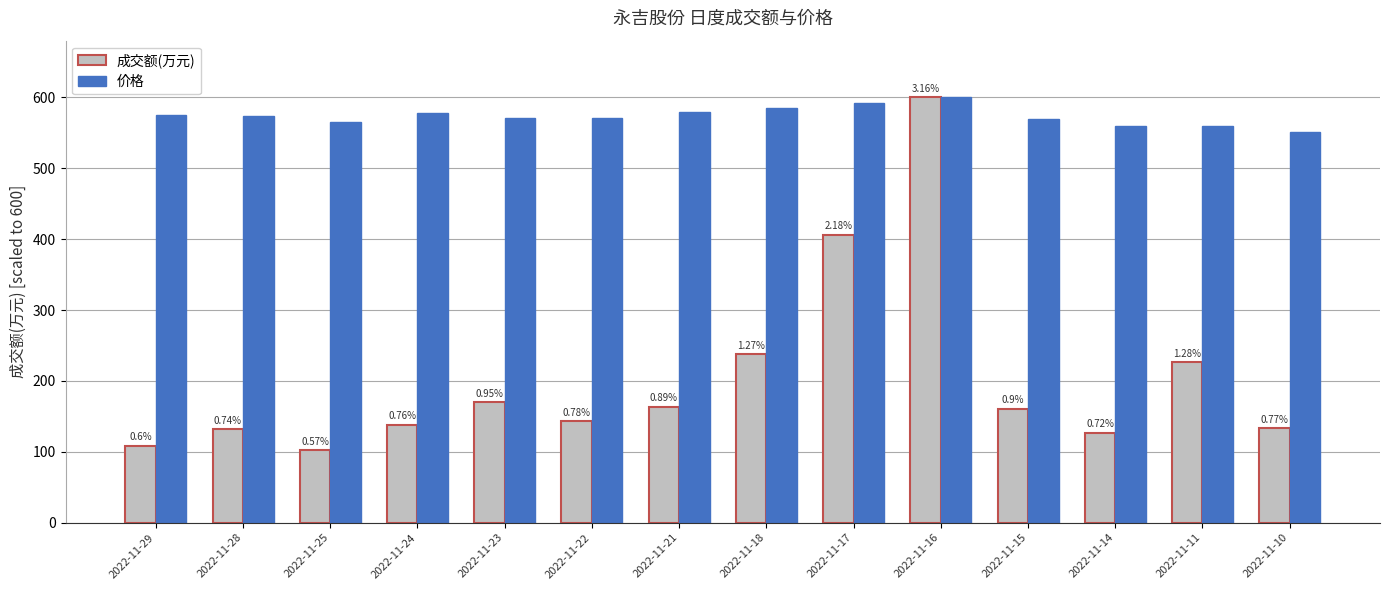

Reading left to right, extract all data points from this chart.

成交额(万元): 2022-11-29=108.8	2022-11-28=132.0	2022-11-25=102.0	2022-11-24=138.2	2022-11-23=169.8	2022-11-22=143.2	2022-11-21=163.8	2022-11-18=237.6	2022-11-17=406.3	2022-11-16=600.0	2022-11-15=160.4	2022-11-14=127.0	2022-11-11=226.3	2022-11-10=133.0
价格: 2022-11-29=575.1	2022-11-28=573.6	2022-11-25=565.5	2022-11-24=578.0	2022-11-23=570.7	2022-11-22=571.4	2022-11-21=578.7	2022-11-18=585.3	2022-11-17=591.9	2022-11-16=600.0	2022-11-15=569.2	2022-11-14=559.7	2022-11-11=558.9	2022-11-10=550.9